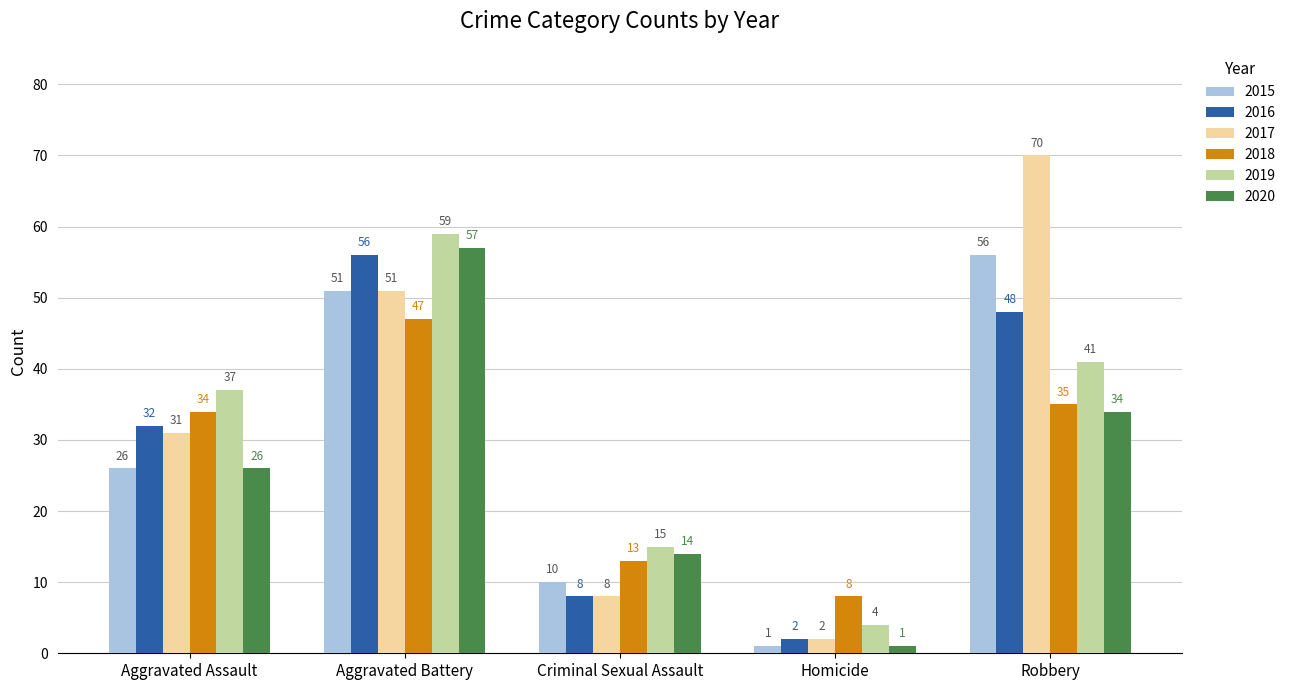

How many distinct data groups are displayed?

6